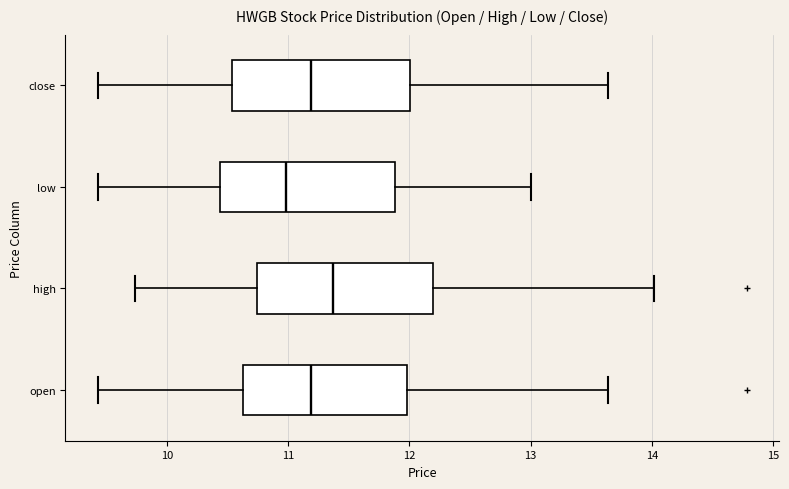

Reading bottom to top, read every box against the x-axis: the position of its median line, the range the box covers, and the ends of its whiskers. The values are not printed on the chart, so give them approximately, as read against the axis.

open: median 11.2, box 10.6 to 12.0, whiskers 9.4 to 13.6
high: median 11.4, box 10.7 to 12.2, whiskers 9.7 to 14.0
low: median 11.0, box 10.4 to 11.9, whiskers 9.4 to 13.0
close: median 11.2, box 10.5 to 12.0, whiskers 9.4 to 13.6